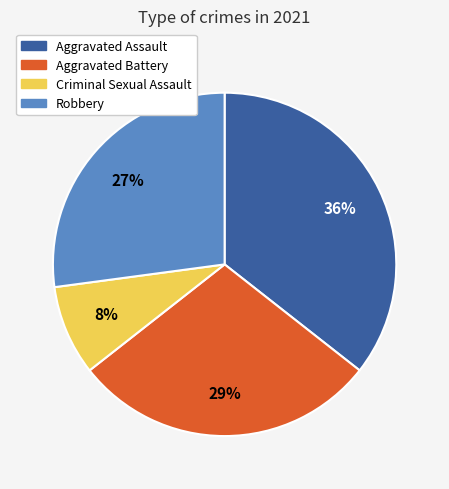

True or false: Criminal Sexual Assault accounts for 8% of the total.

True